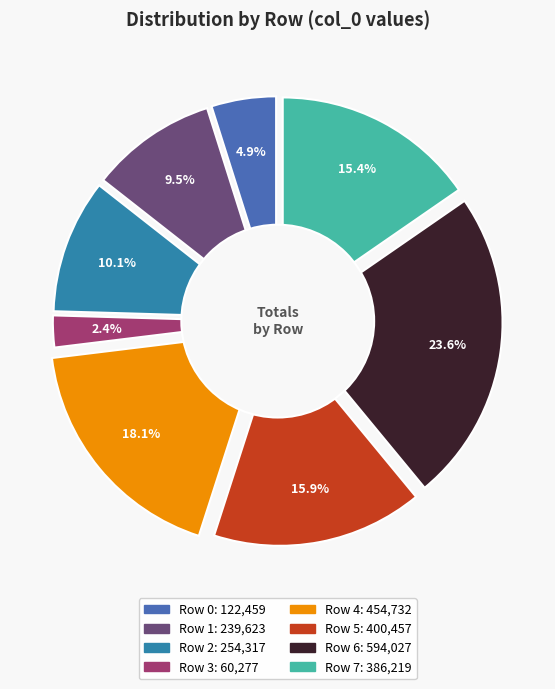

What is the smallest slice in the pie chart?

Row 3